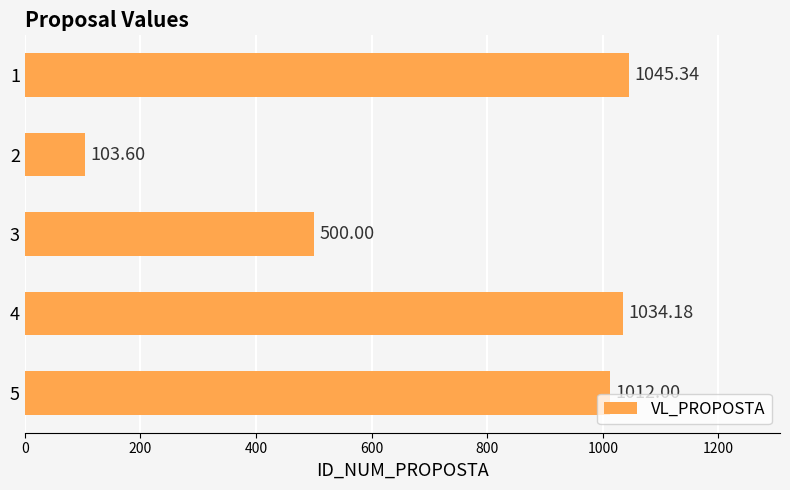

Does the chart contain stacked bars?

No